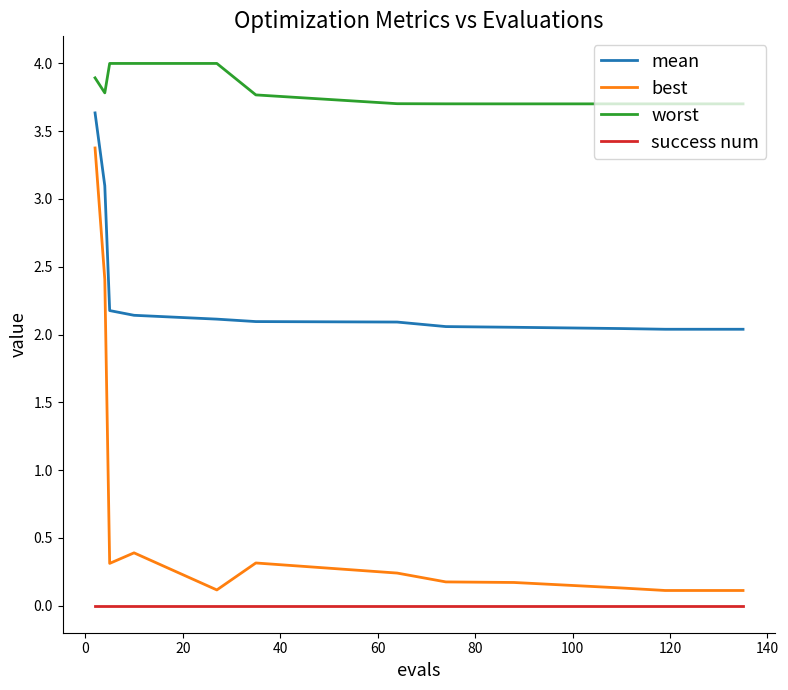

What is the greatest value displayed?

4.0